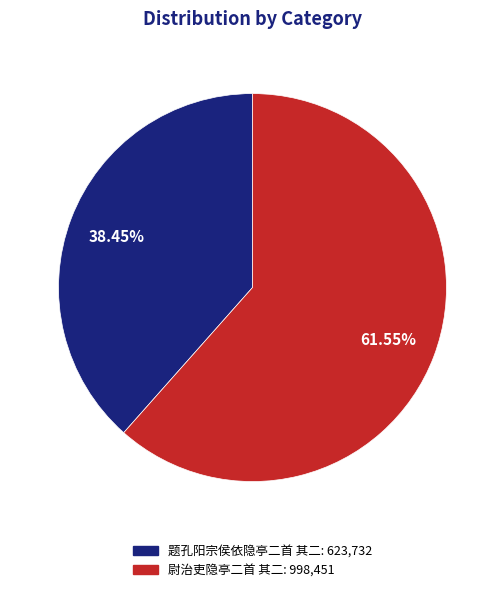

Which slice is the largest?

尉治吏隐亭二首 其二